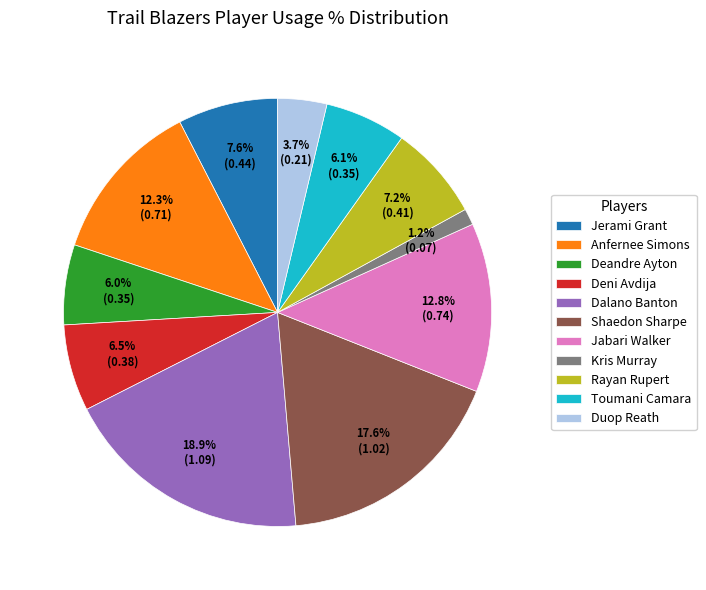

Is there a majority slice in this chart?

No